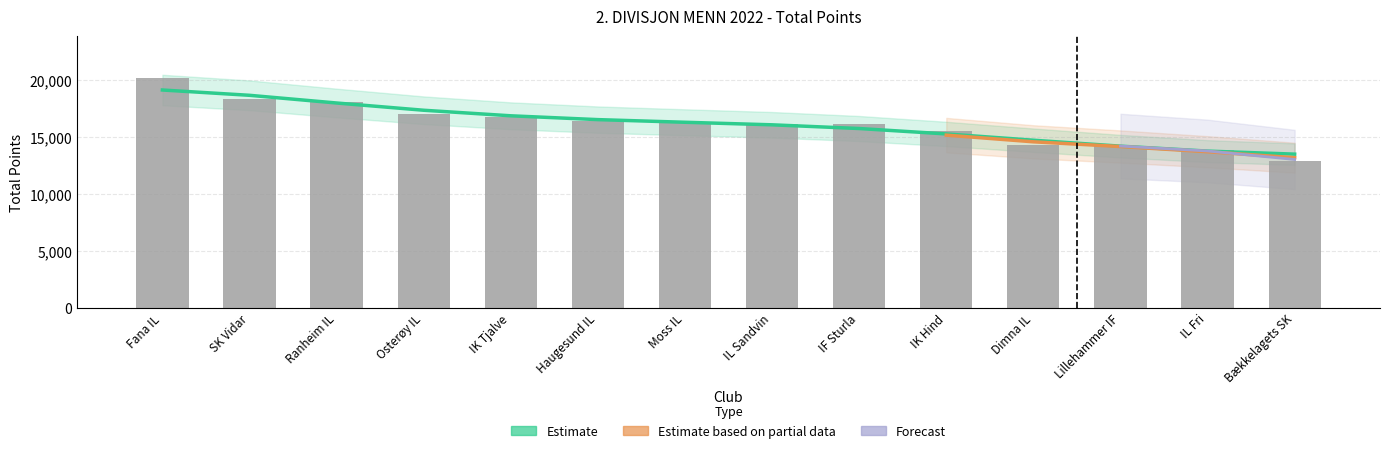

How many data points are above 16217?

6